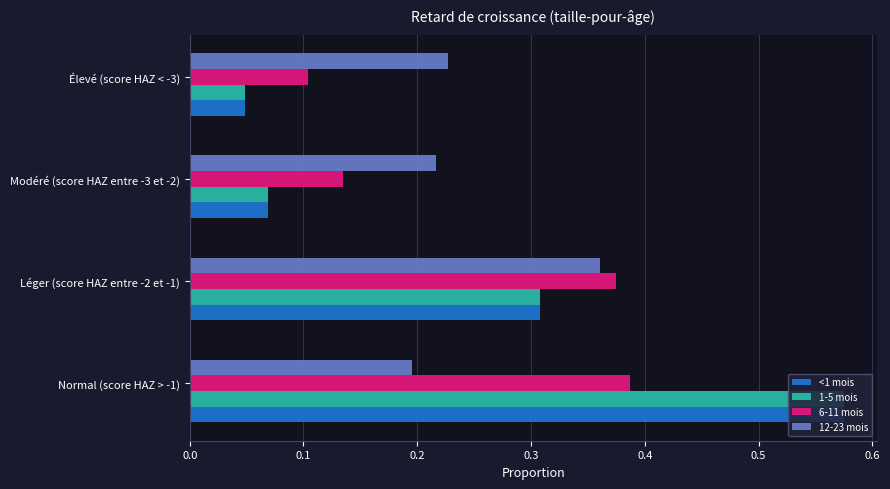

The 12-23 mois series shows 0.1 at Normal (score HAZ > -1). True or false?

False